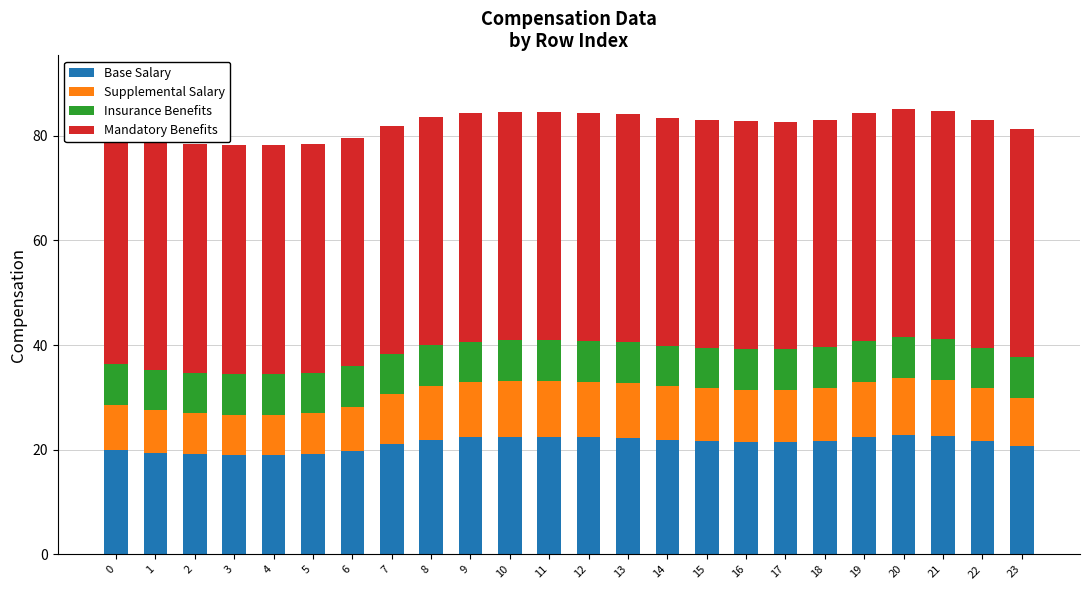

What is the total value across all series at 16?

82.8